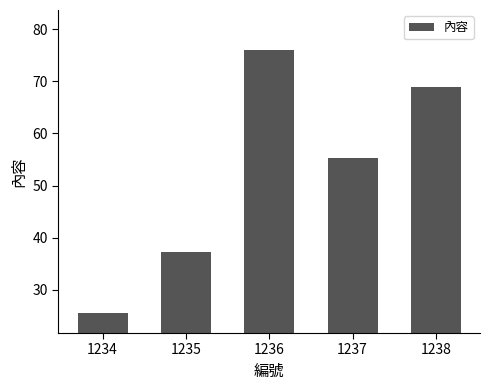

Where does the data first go above 55?

1236